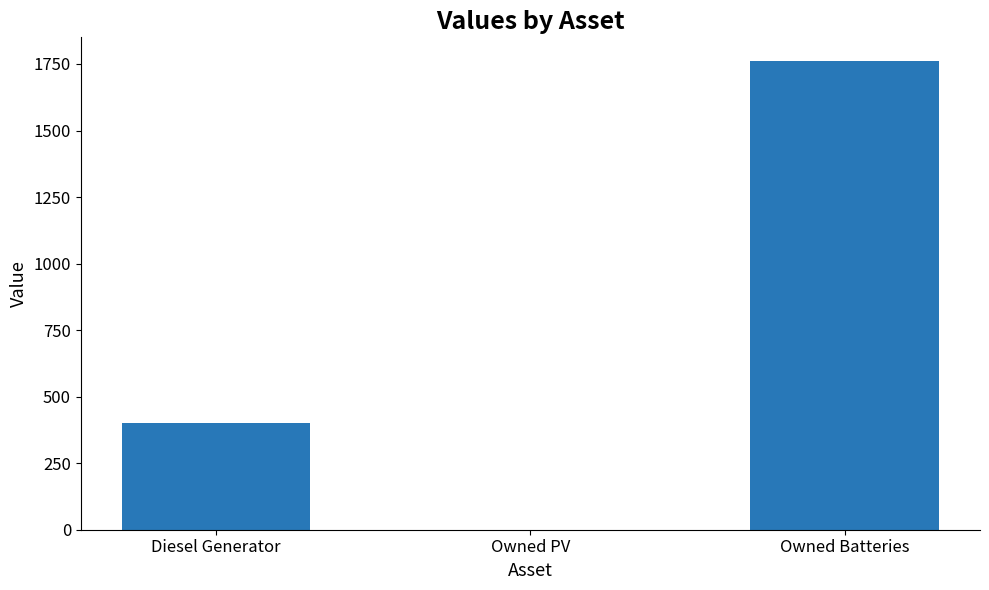

What is the change in value from Owned PV to Owned Batteries?

+1762